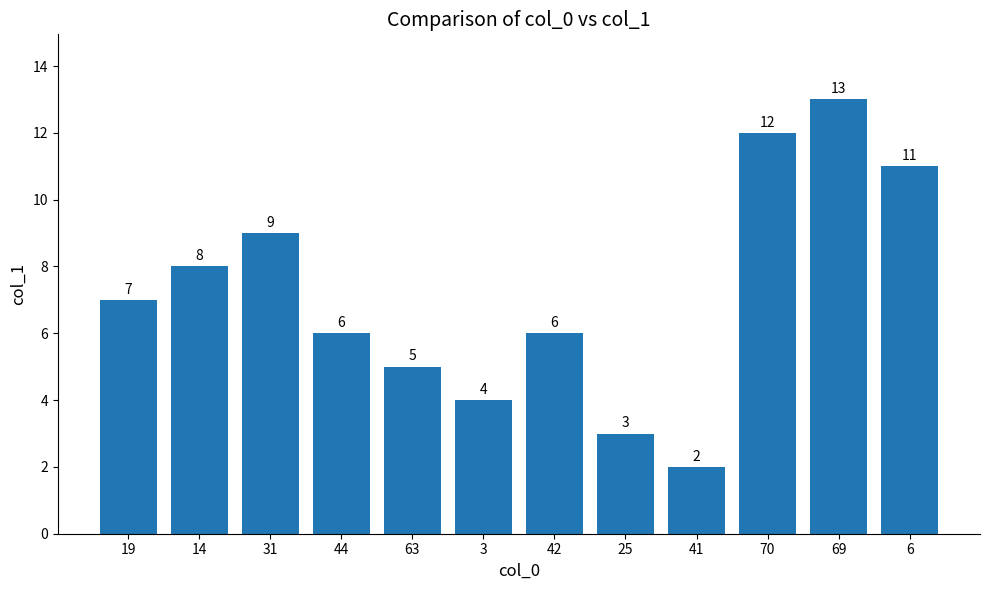

What is the label of the 5th bar from the right?

25